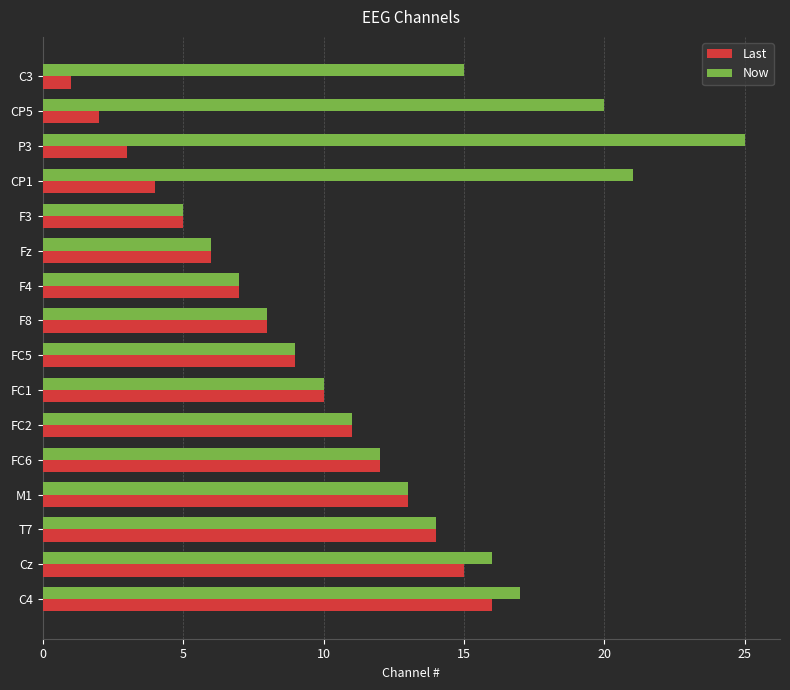

The Last series shows 8 at F8. True or false?

True